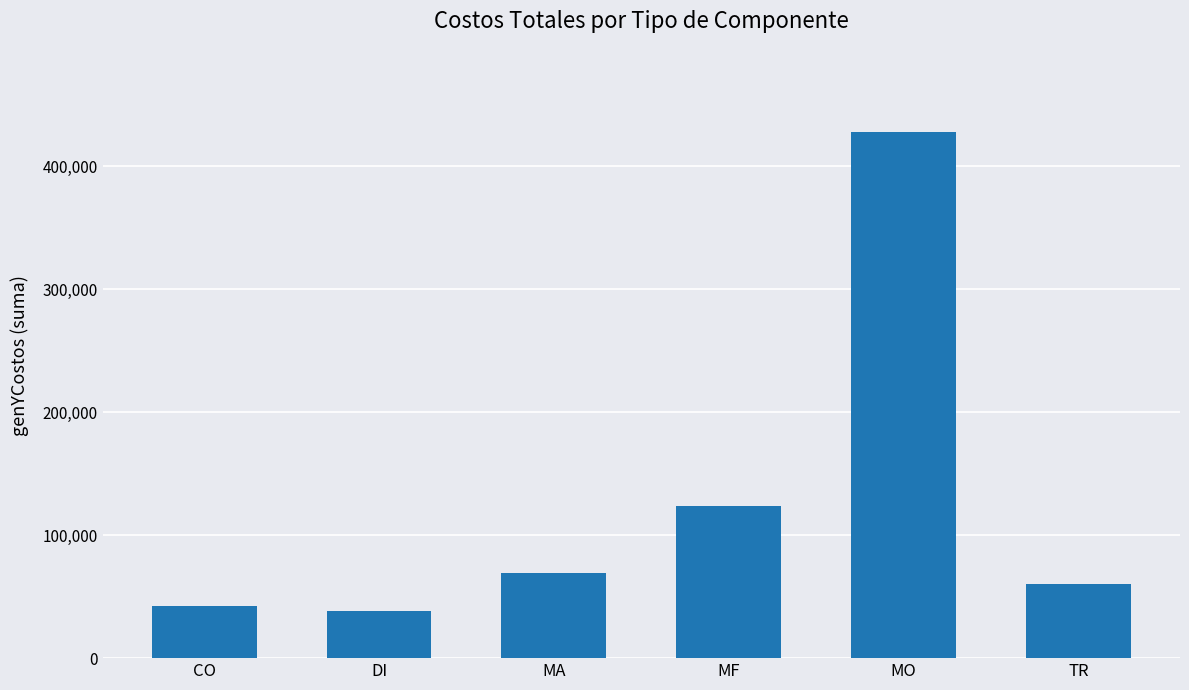

At which category does the chart reach its peak across all series?

MO